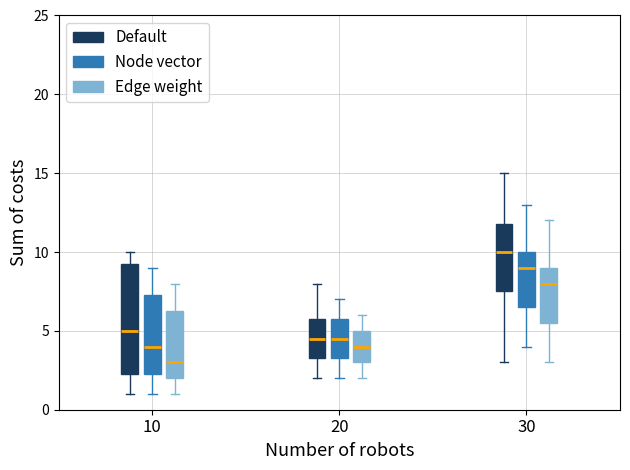

Which box is the tallest, from its lower edge to its upper edge?

10 (Default)